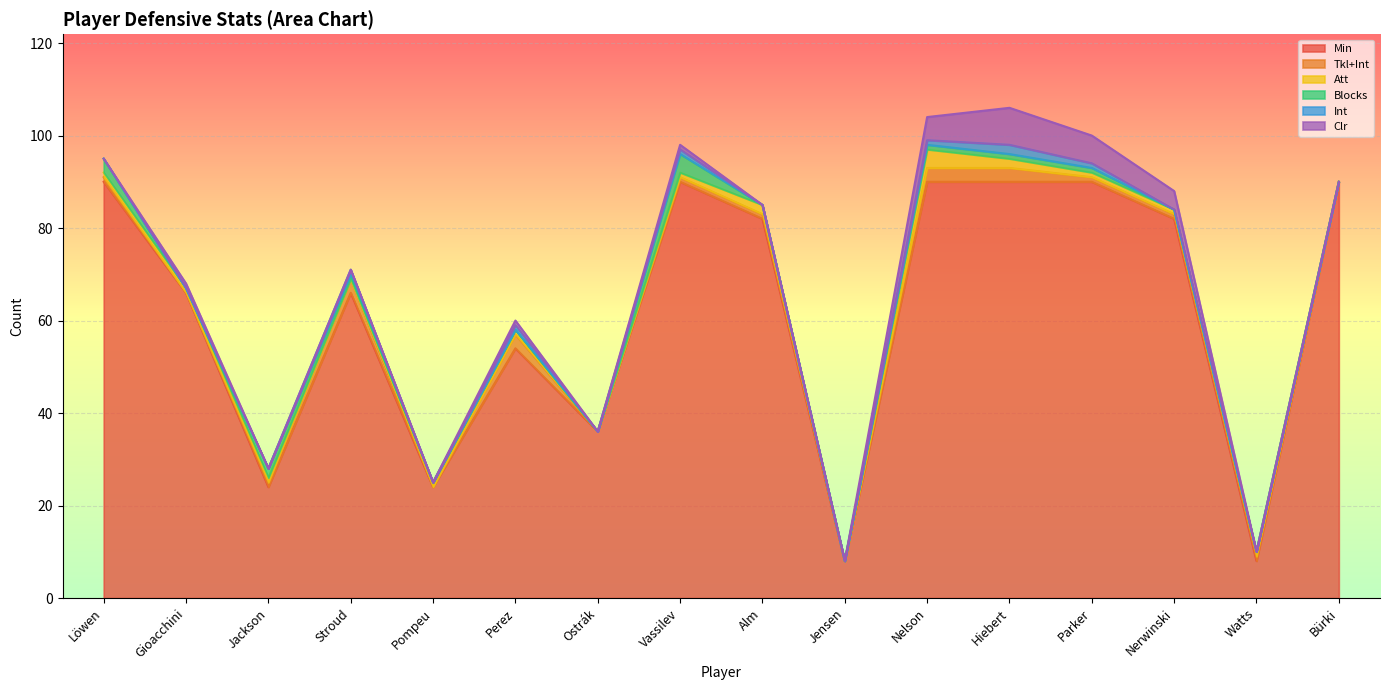

At which category does Blocks reach its first local peak?

Jackson